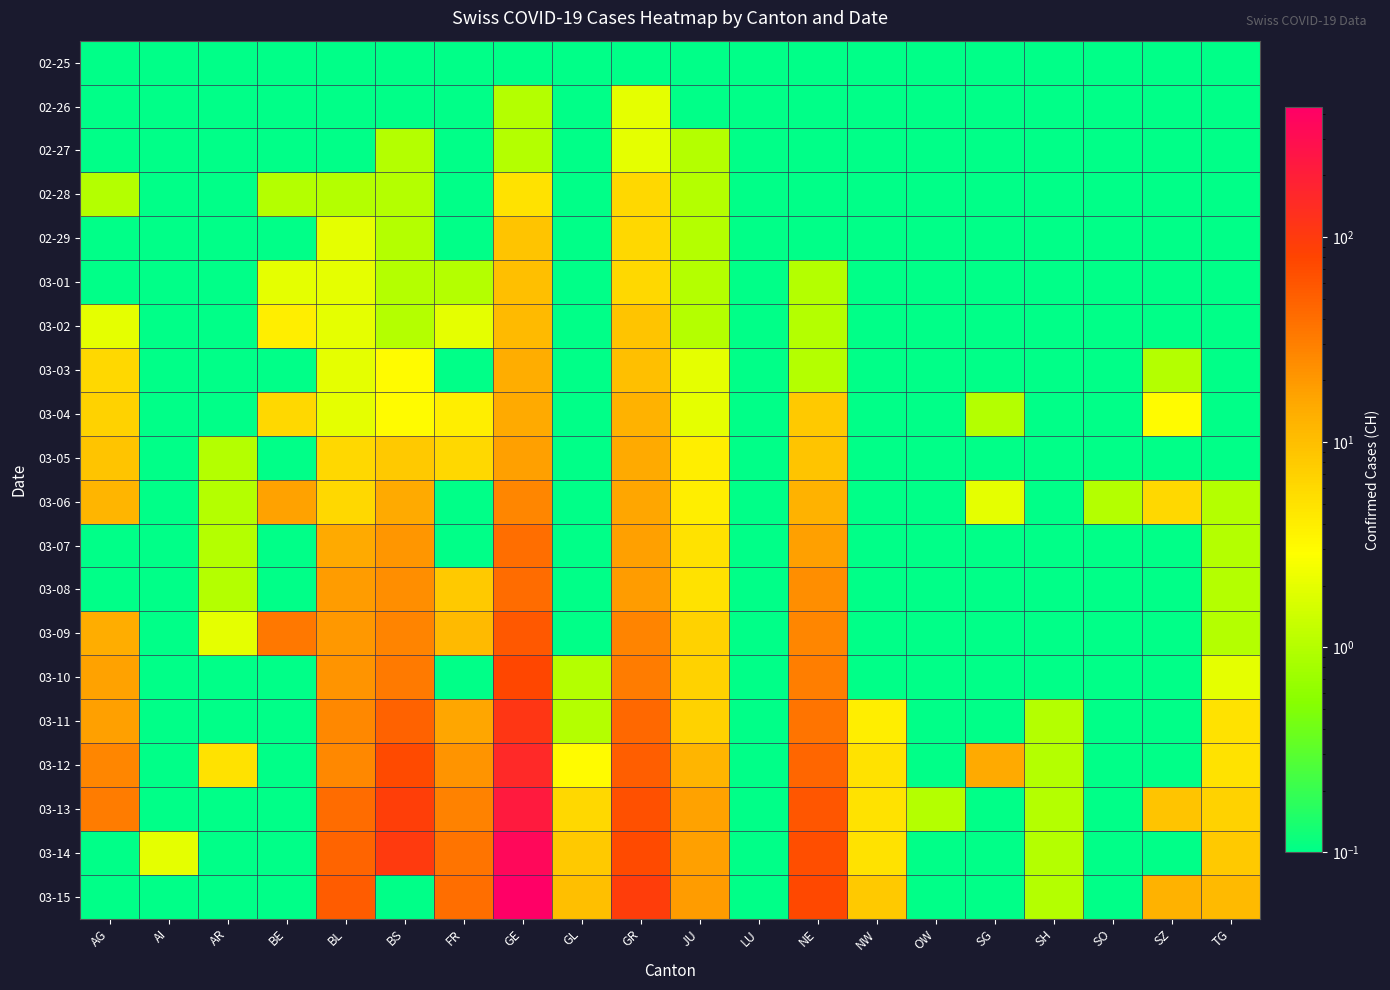

At how many categories does at least one series exceed 430?

1